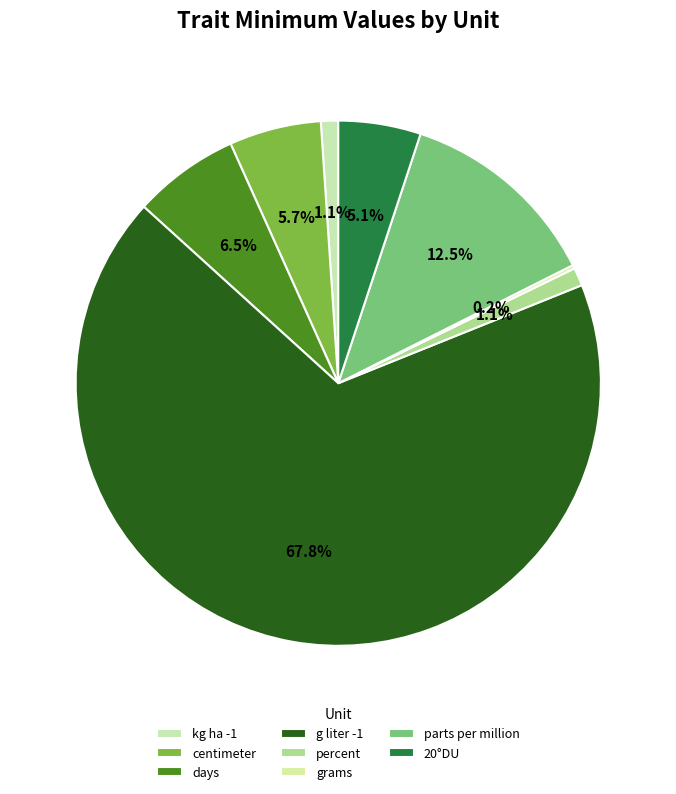

What percentage is the kg ha -1 slice, to the nearest percent?

1%